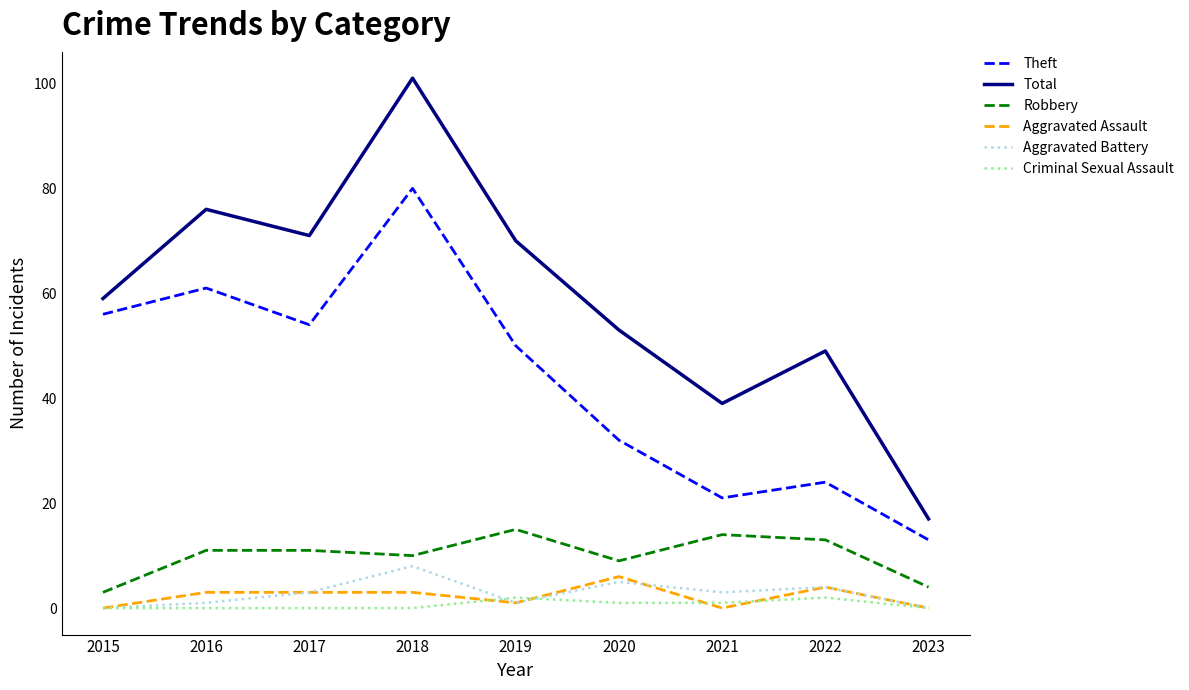

What is the spread (max minus min) of values at 2017?

71